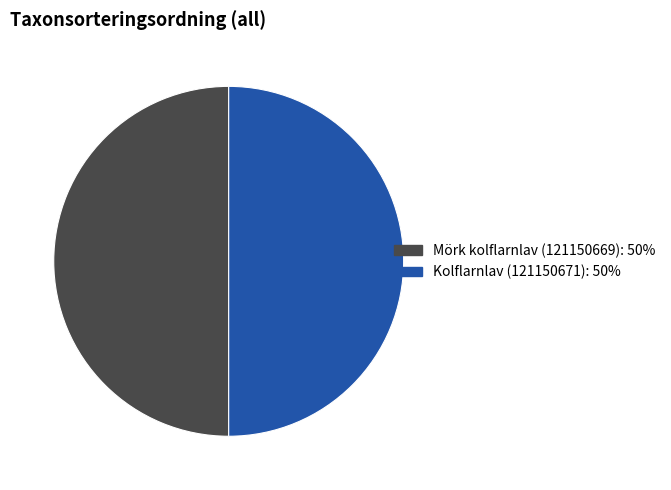

Combined, do Mörk kolflarnlav (121150669) and Kolflarnlav (121150671) account for over 50%?

Yes